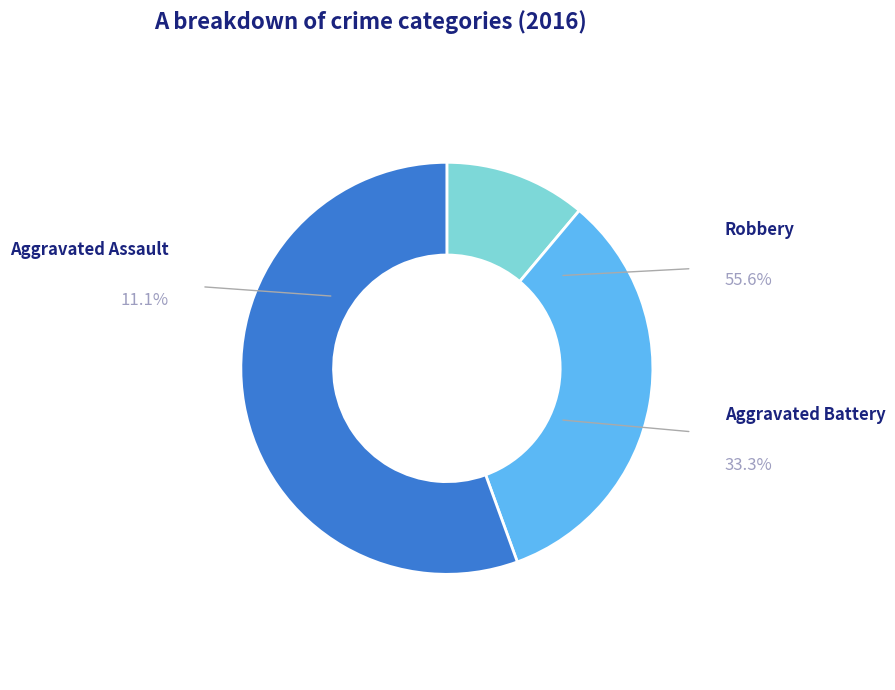

Which category accounts for the majority?

Robbery